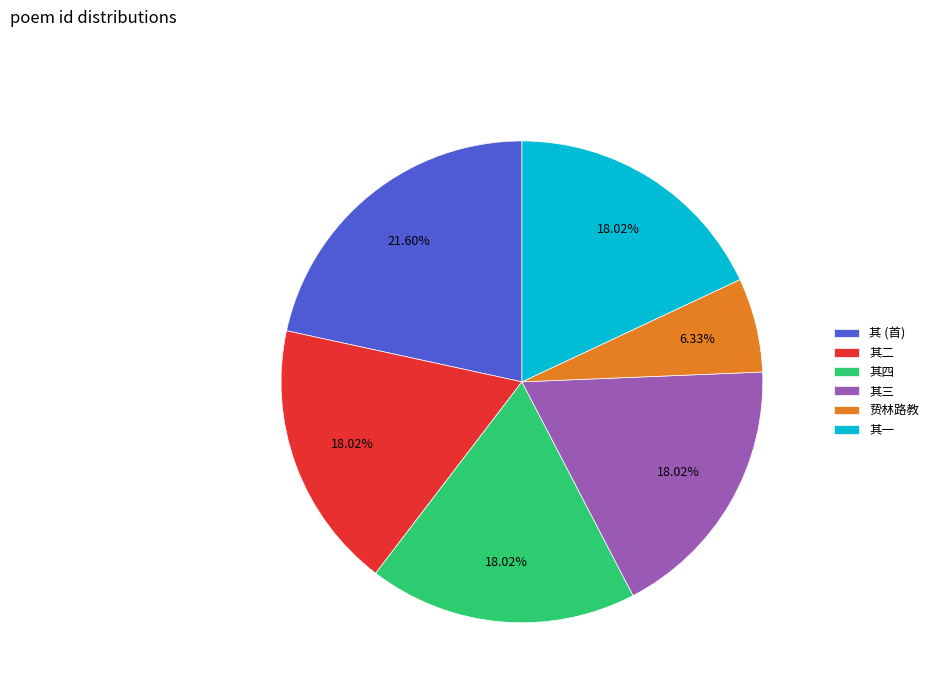

Is there any slice that represents more than half of the pie?

No